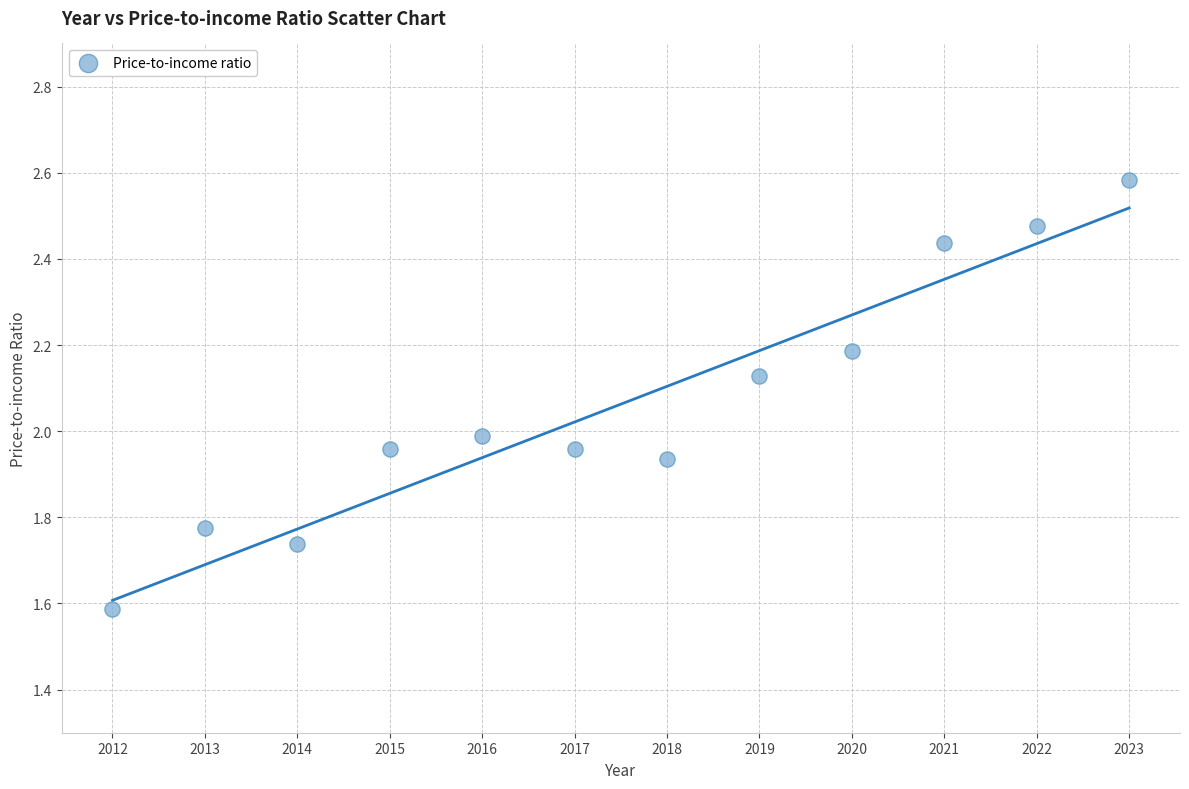

What is the range of Y values (max minus min)?

1.0